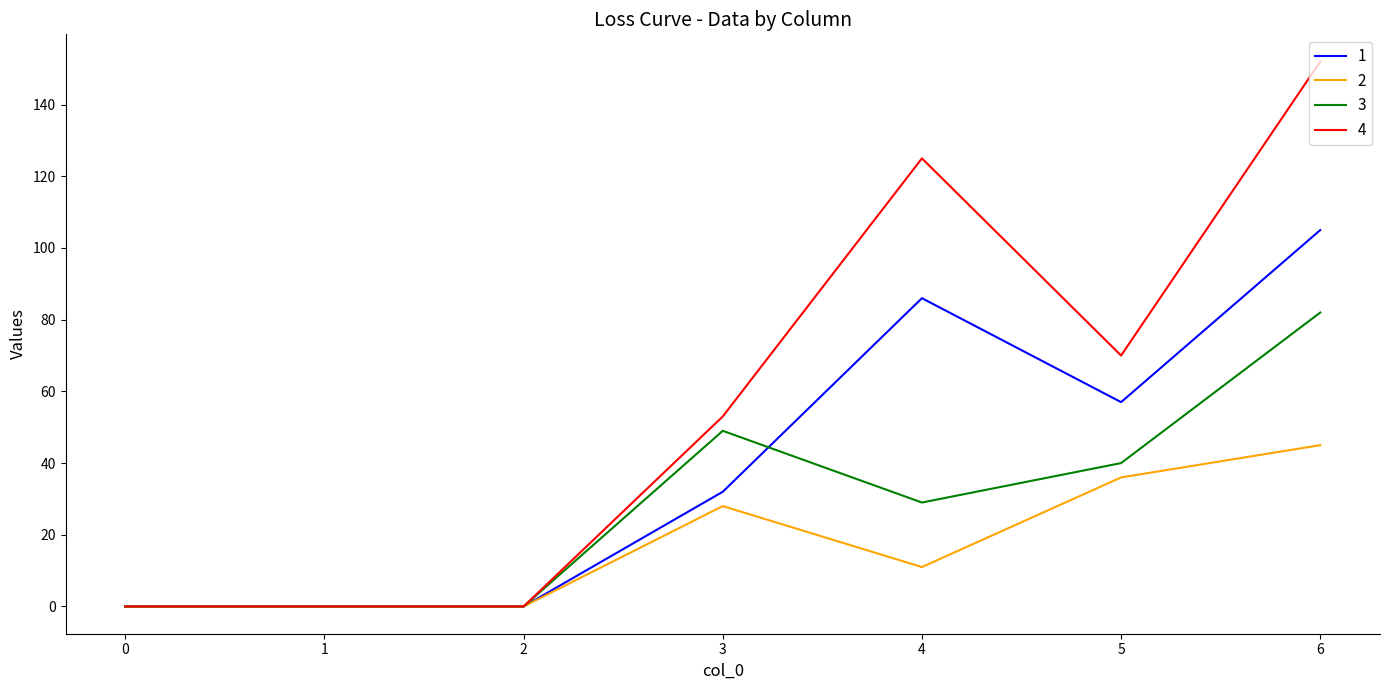

True or false: 1 has a value of 35 at 4.

False